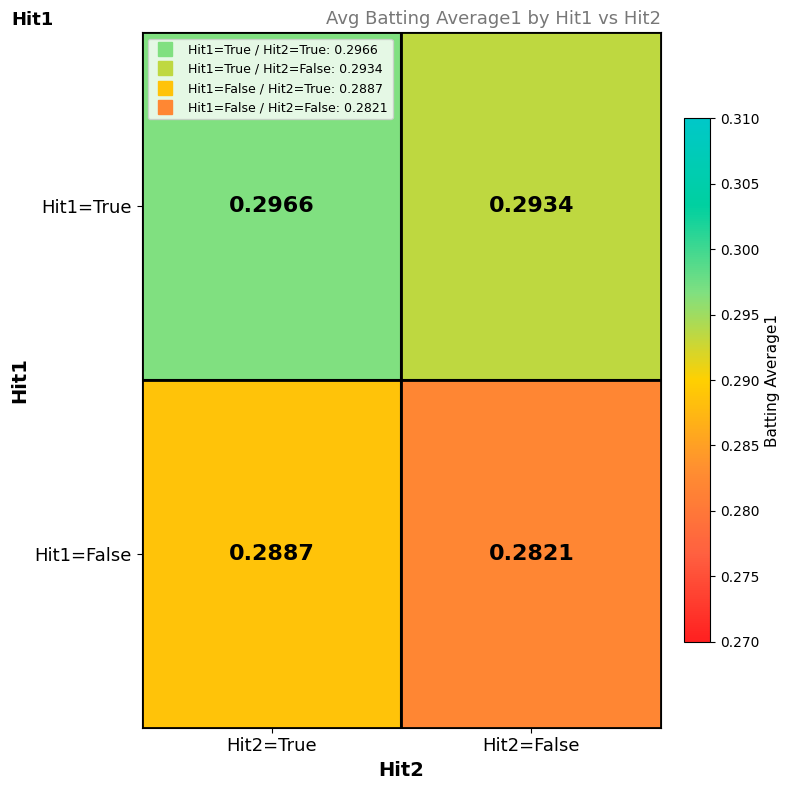

Rank the series by their average value, from highest to lowest.

Hit1=True, Hit1=False